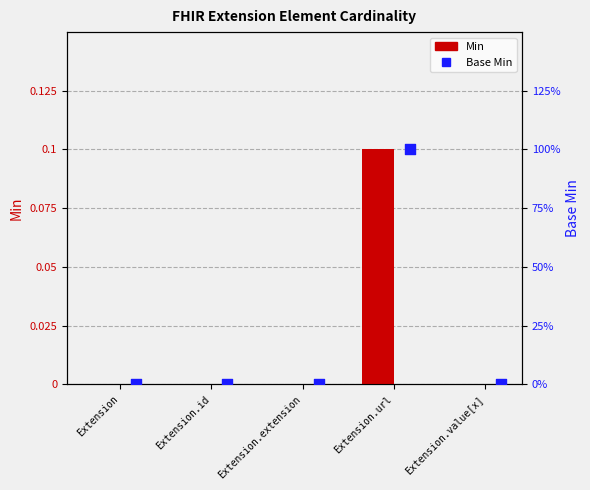

Which series contains the lowest Y value?

Min